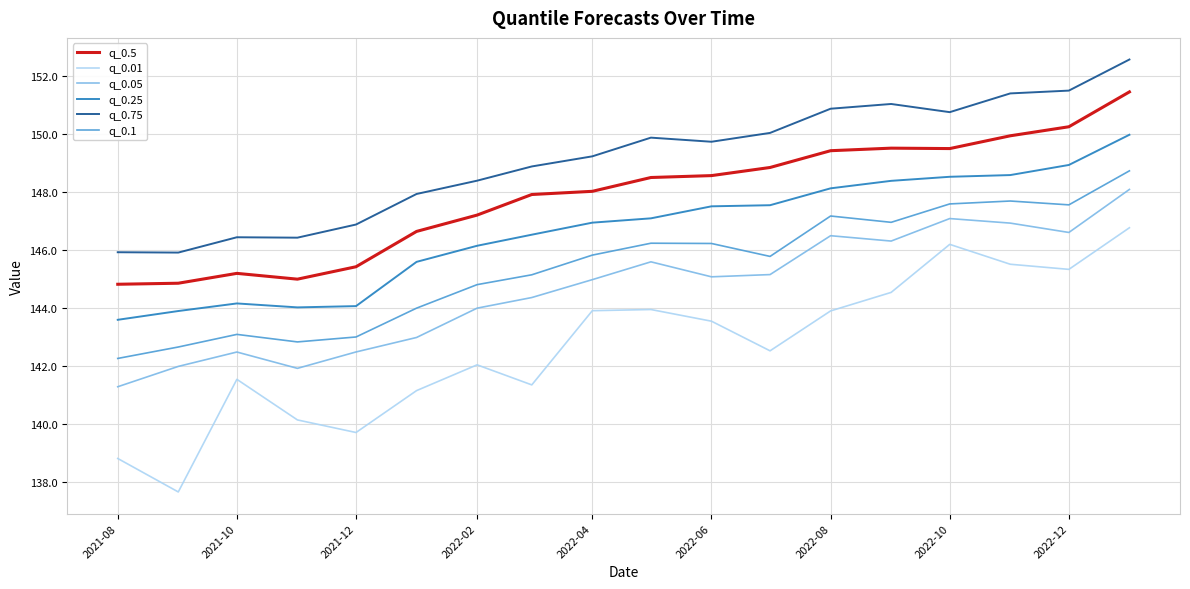

True or false: q_0.25 and q_0.05 intersect in this chart.

False